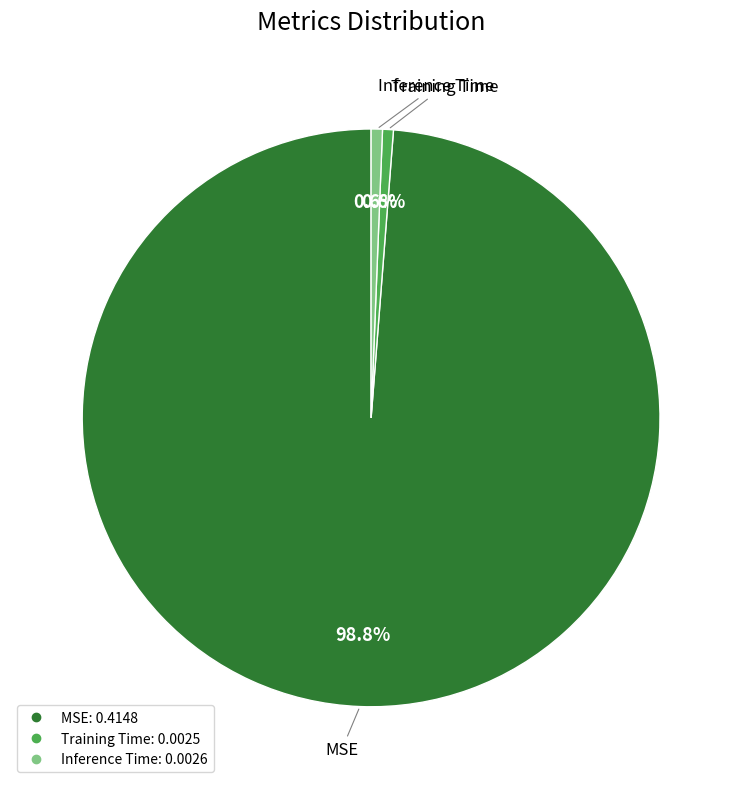

Is MSE the majority of the pie?

Yes